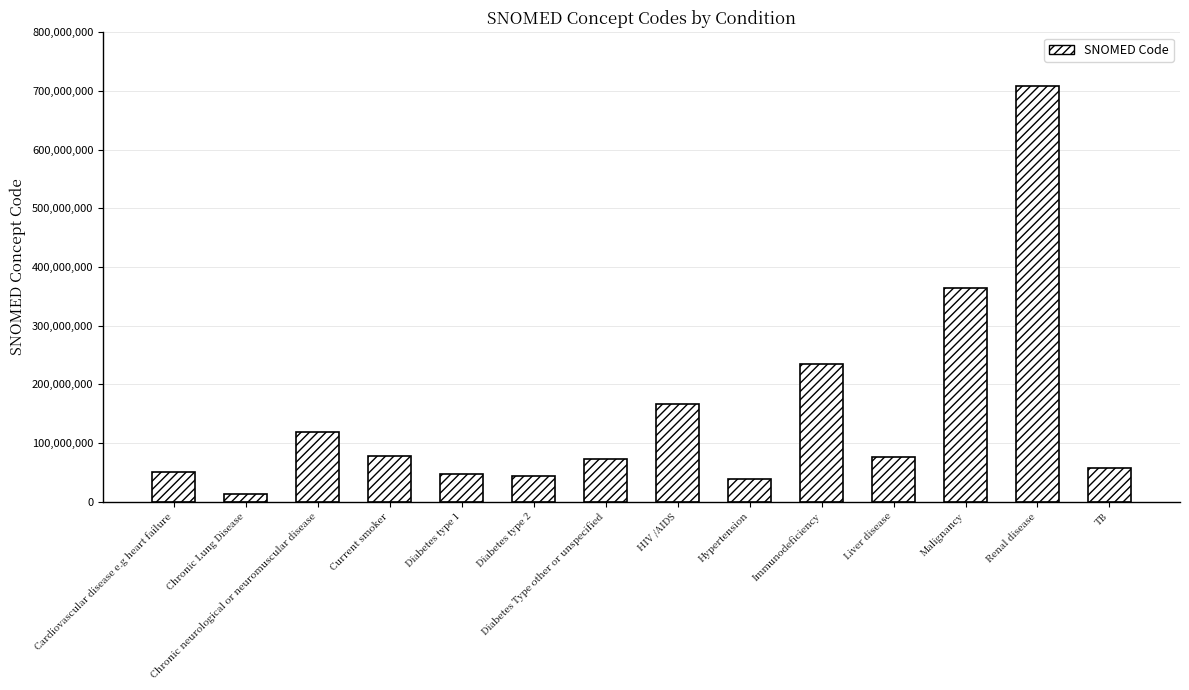

Does the chart contain stacked bars?

No